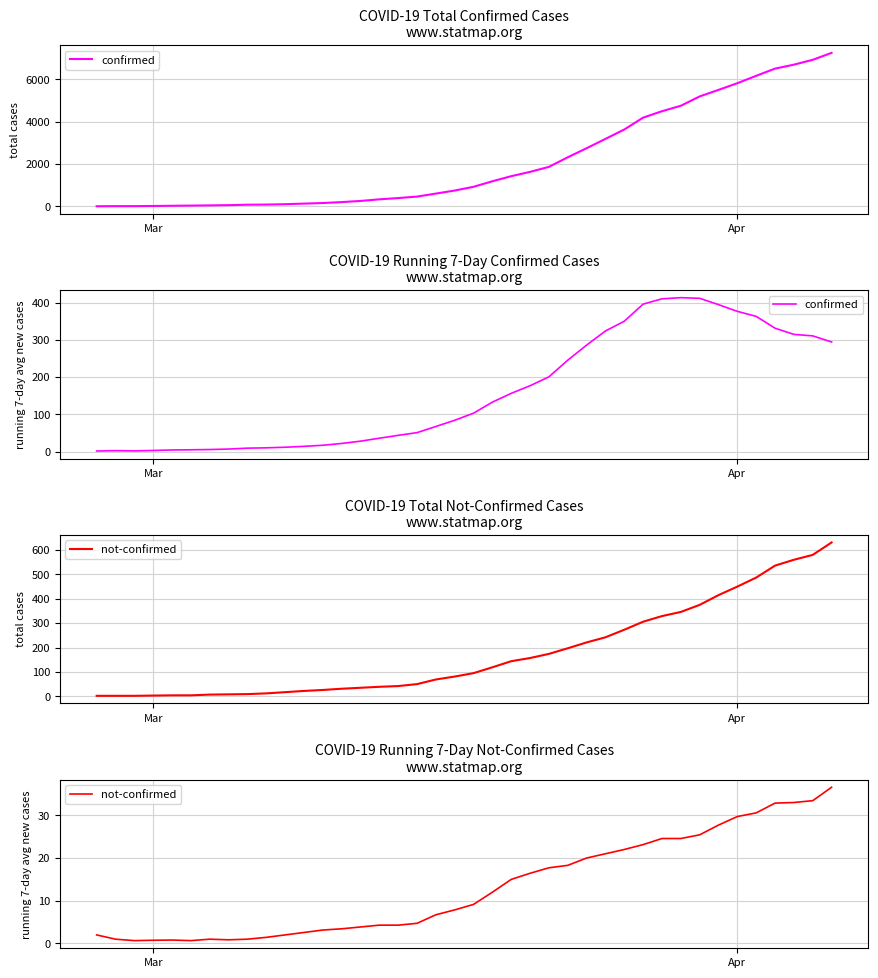

At how many categories does at least one series exceed 73?

21